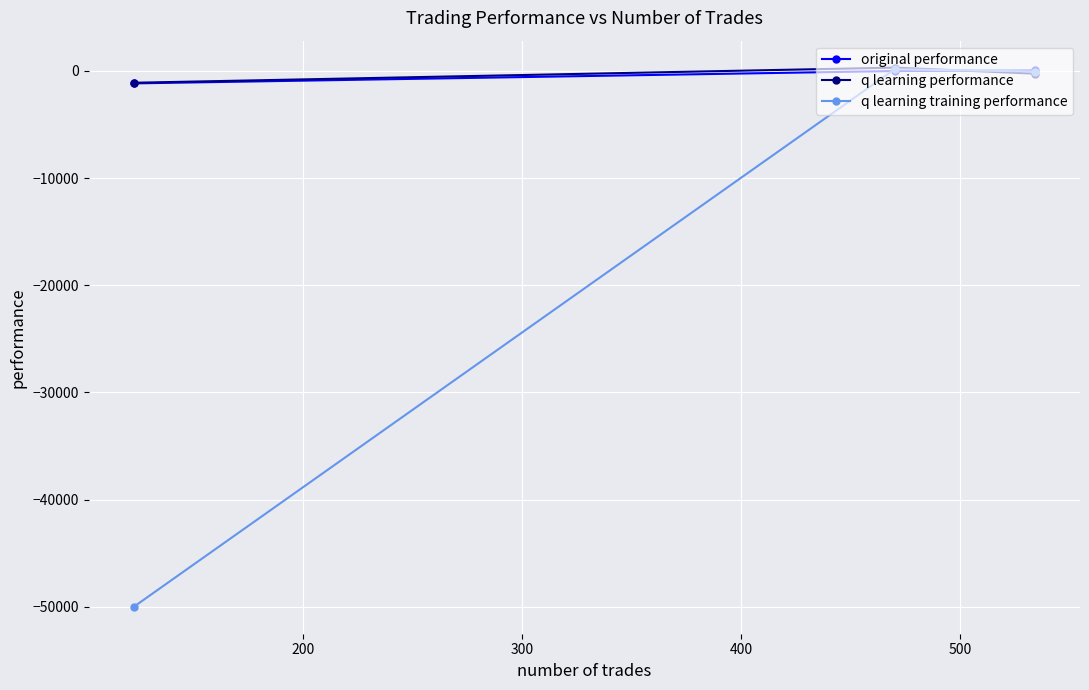

What is the minimum value for q learning training performance?

-50000.0